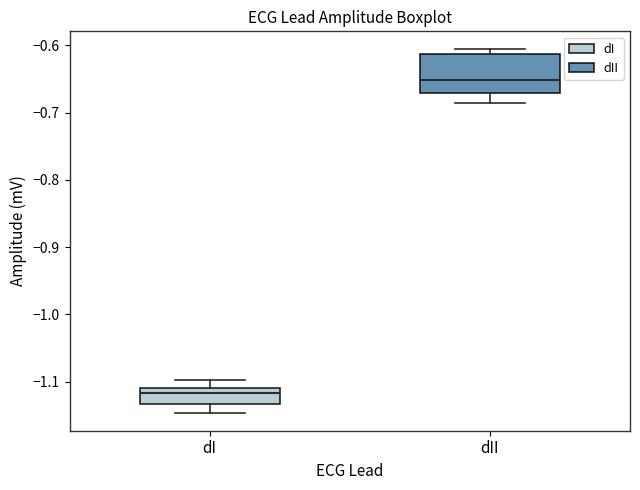

Reading left to right, read every box against the y-axis: the position of its median line, the range the box covers, and the ends of its whiskers. The values are not printed on the chart, so give them approximately, as read against the axis.

dI: median -1.12, box -1.13 to -1.11, whiskers -1.15 to -1.10
dII: median -0.65, box -0.67 to -0.61, whiskers -0.69 to -0.61 (just above the box's upper edge)